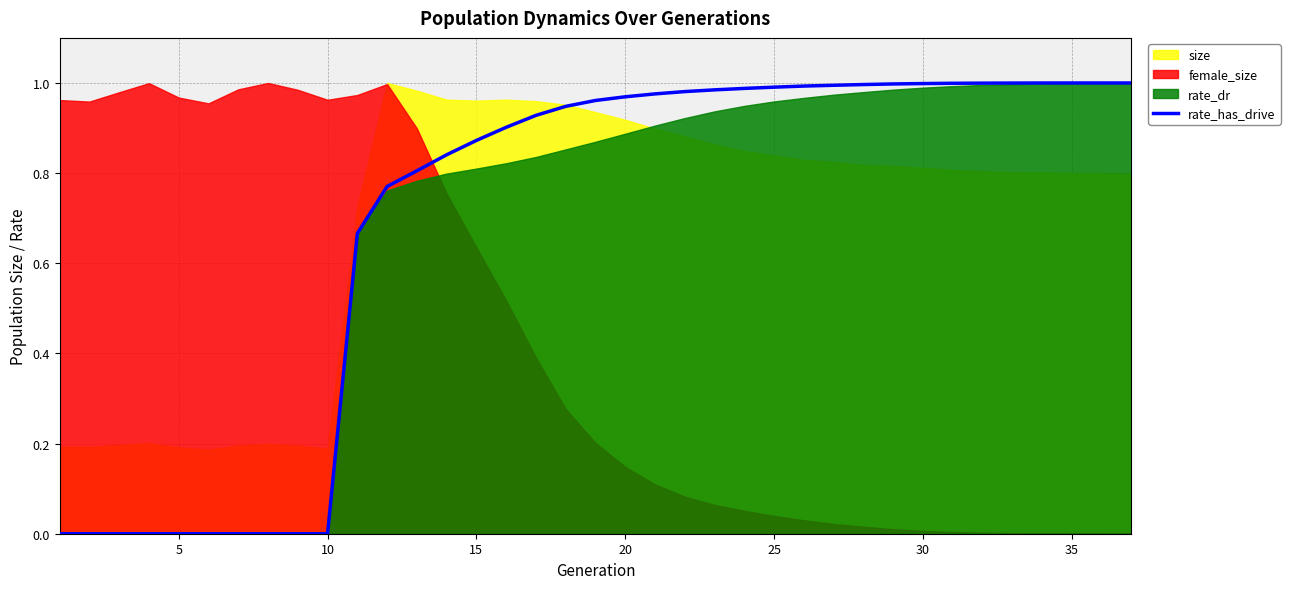

Count the number of categories in the chart.

37